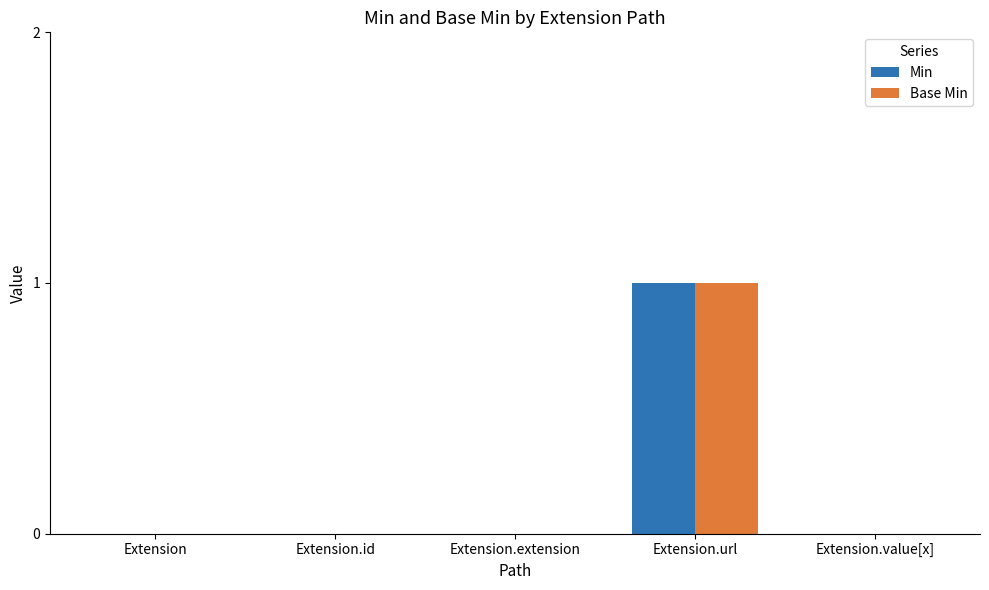

Reading left to right, list all the values displayed in this chart.

Min: Extension=0	Extension.id=0	Extension.extension=0	Extension.url=1	Extension.value[x]=0
Base Min: Extension=0	Extension.id=0	Extension.extension=0	Extension.url=1	Extension.value[x]=0